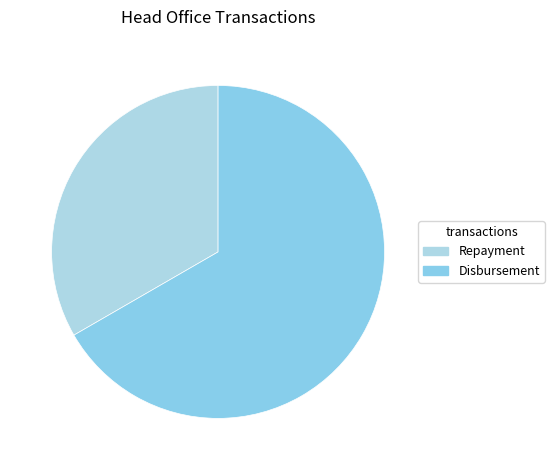

How many slices are in this pie chart?

2